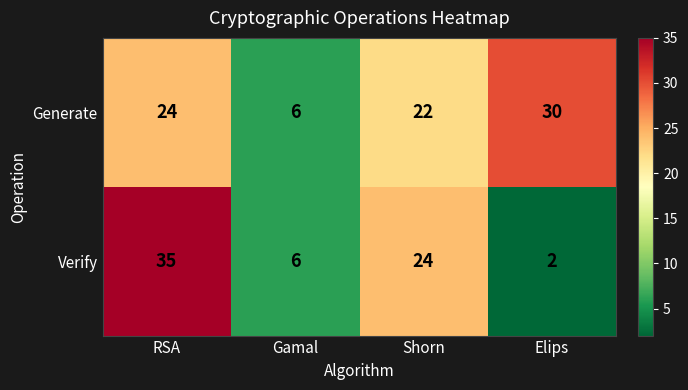

Which series has the largest range (max minus min)?

Verify